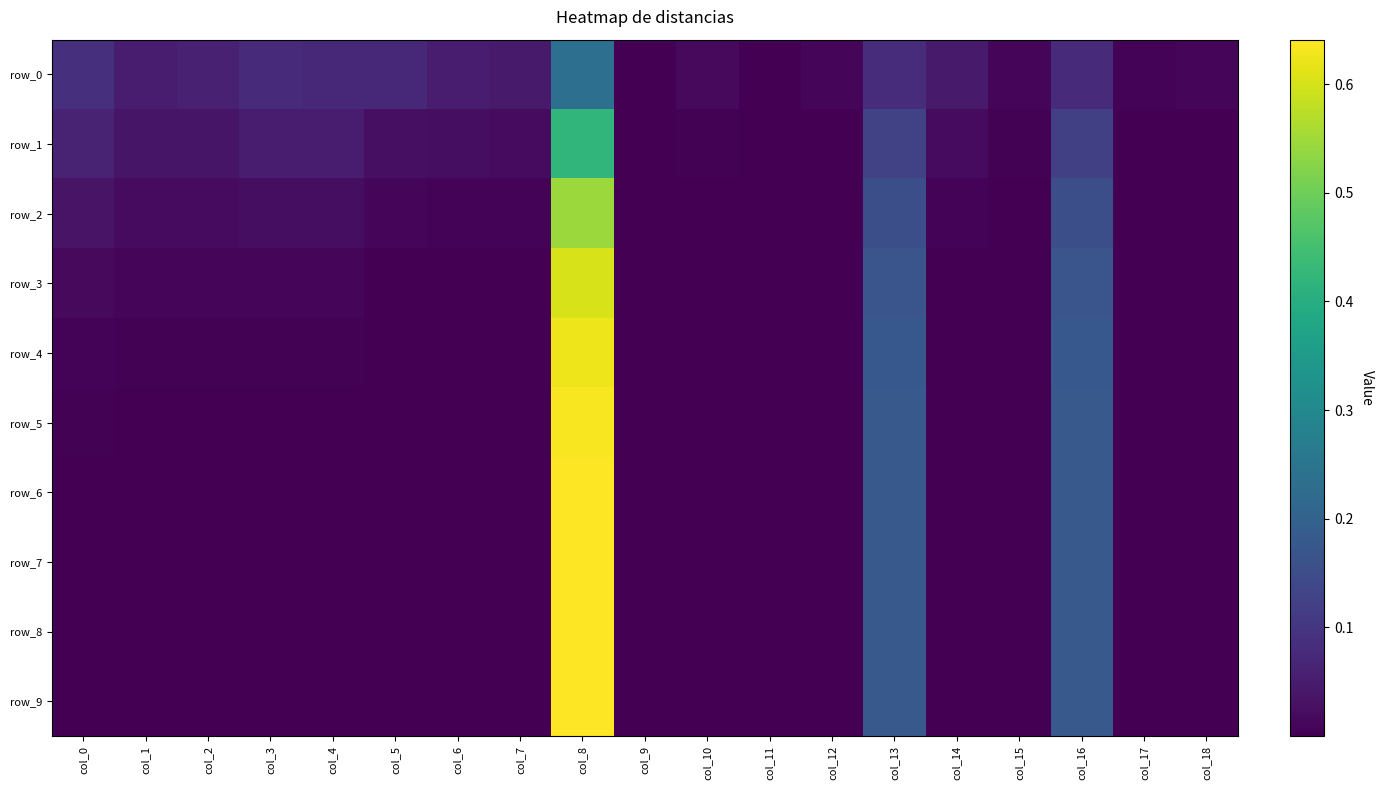

Reading right to left, transcribe all the data shown in this chart.

row_0: 0.0	0.0	0.1	0.0	0.0	0.1	0.0	0.0	0.0	0.0	0.2	0.0	0.0	0.1	0.1	0.1	0.1	0.0	0.1
row_1: 0.0	0.0	0.1	0.0	0.0	0.1	0.0	0.0	0.0	0.0	0.4	0.0	0.0	0.0	0.0	0.0	0.0	0.0	0.1
row_2: 0.0	0.0	0.2	0.0	0.0	0.2	0.0	0.0	0.0	0.0	0.5	0.0	0.0	0.0	0.0	0.0	0.0	0.0	0.0
row_3: 0.0	0.0	0.2	0.0	0.0	0.2	0.0	0.0	0.0	0.0	0.6	0.0	0.0	0.0	0.0	0.0	0.0	0.0	0.0
row_4: 0.0	0.0	0.2	0.0	0.0	0.2	0.0	0.0	0.0	0.0	0.6	0.0	0.0	0.0	0.0	0.0	0.0	0.0	0.0
row_5: 0.0	0.0	0.2	0.0	0.0	0.2	0.0	0.0	0.0	0.0	0.6	0.0	0.0	0.0	0.0	0.0	0.0	0.0	0.0
row_6: 0.0	0.0	0.2	0.0	0.0	0.2	0.0	0.0	0.0	0.0	0.6	0.0	0.0	0.0	0.0	0.0	0.0	0.0	0.0
row_7: 0.0	0.0	0.2	0.0	0.0	0.2	0.0	0.0	0.0	0.0	0.6	0.0	0.0	0.0	0.0	0.0	0.0	0.0	0.0
row_8: 0.0	0.0	0.2	0.0	0.0	0.2	0.0	0.0	0.0	0.0	0.6	0.0	0.0	0.0	0.0	0.0	0.0	0.0	0.0
row_9: 0.0	0.0	0.2	0.0	0.0	0.2	0.0	0.0	0.0	0.0	0.6	0.0	0.0	0.0	0.0	0.0	0.0	0.0	0.0